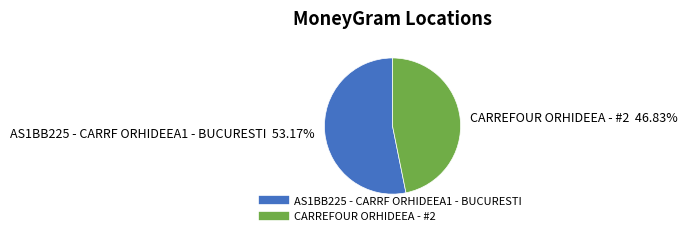

How many slices are in this pie chart?

2